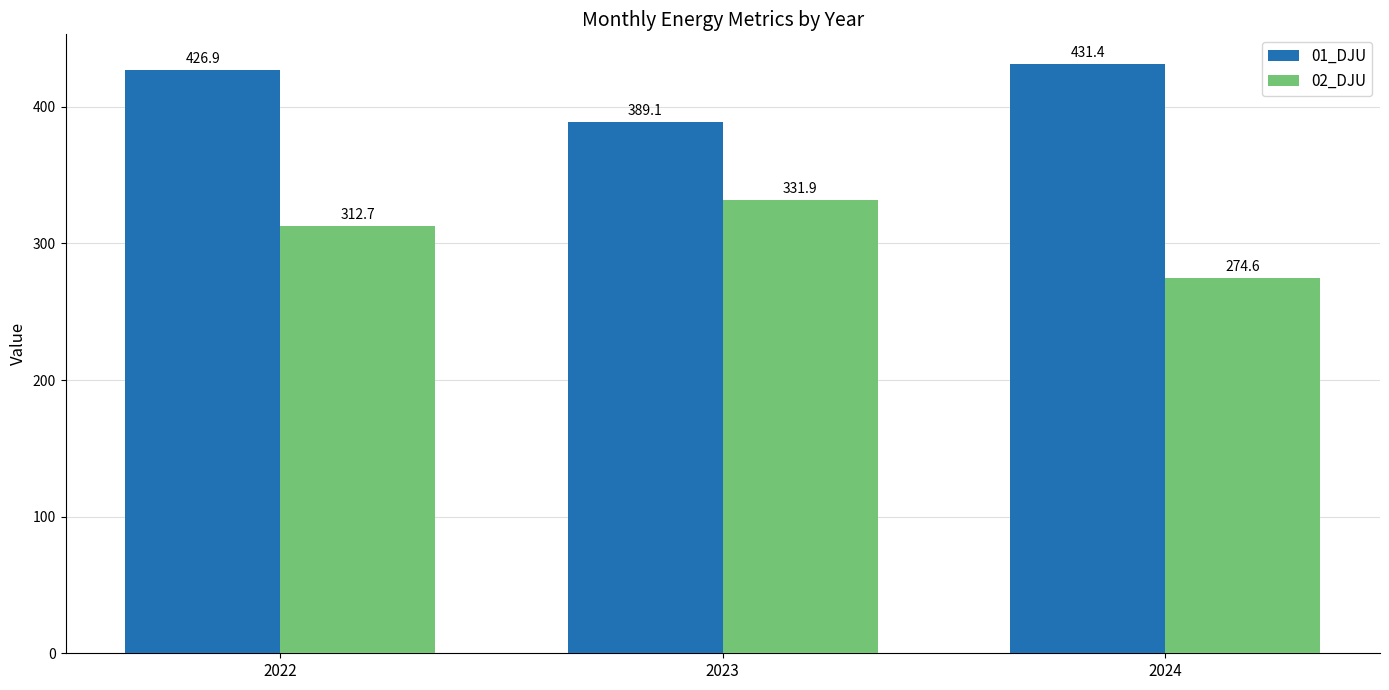

The value of 02_DJU at 2023 is 208.6. True or false?

False